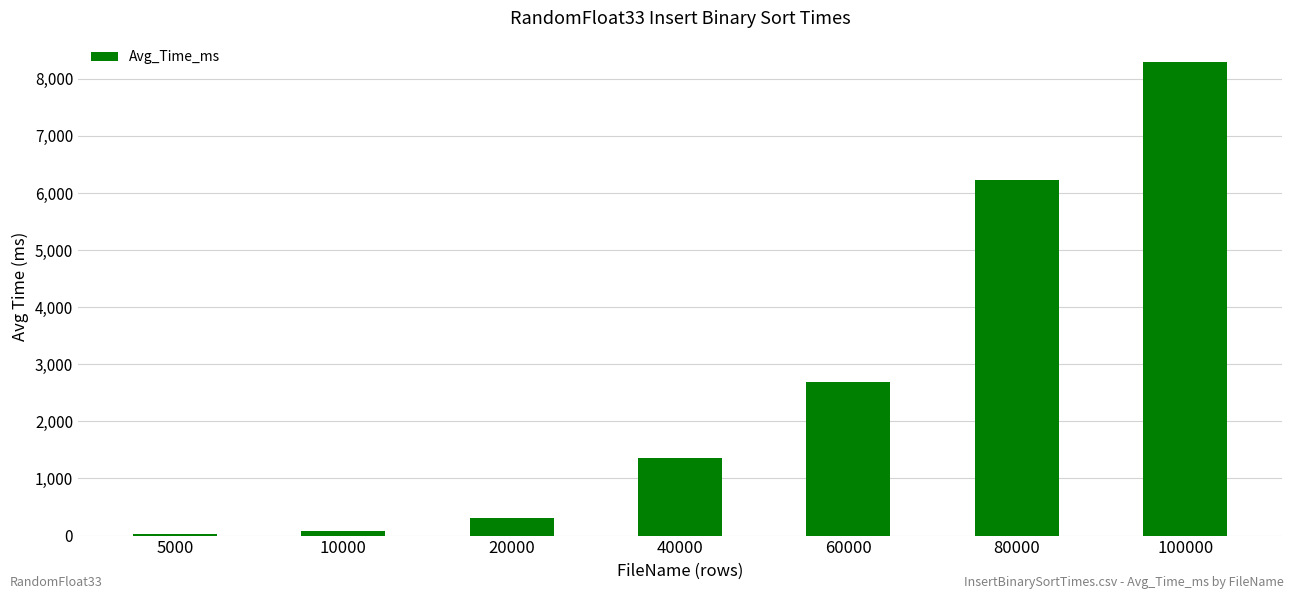

Reading left to right, list all the values displayed in this chart.

5000=20.2	10000=81.2	20000=316.4	40000=1355.5	60000=2681.8	80000=6236.2	100000=8302.7